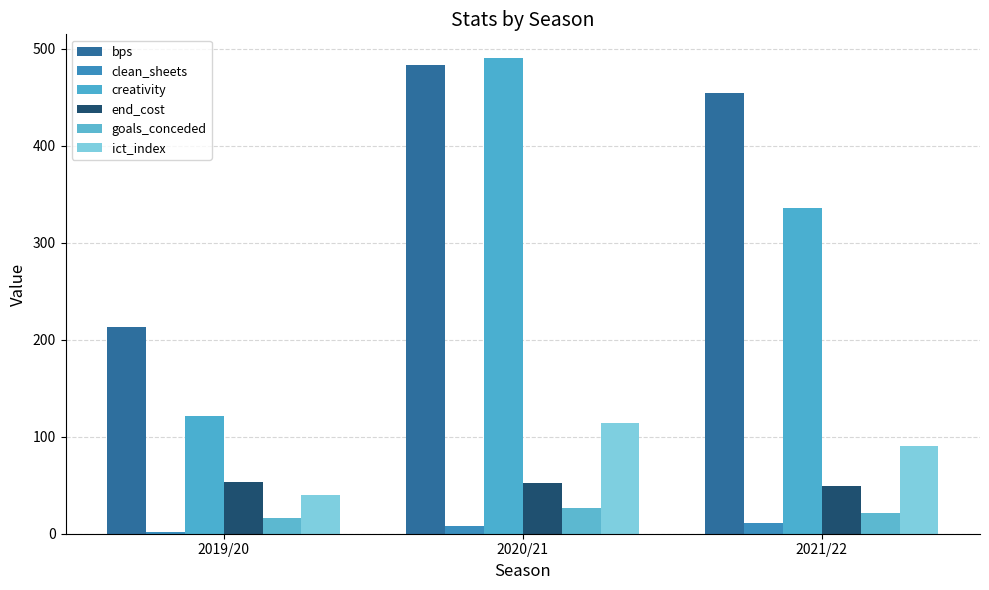

Reading left to right, transcribe all the data shown in this chart.

bps: 2019/20=213.0	2020/21=483.0	2021/22=454.0
clean_sheets: 2019/20=2.0	2020/21=8.0	2021/22=11.0
creativity: 2019/20=121.1	2020/21=490.1	2021/22=335.9
end_cost: 2019/20=53.0	2020/21=52.0	2021/22=49.0
goals_conceded: 2019/20=16.0	2020/21=27.0	2021/22=21.0
ict_index: 2019/20=39.8	2020/21=113.9	2021/22=90.1